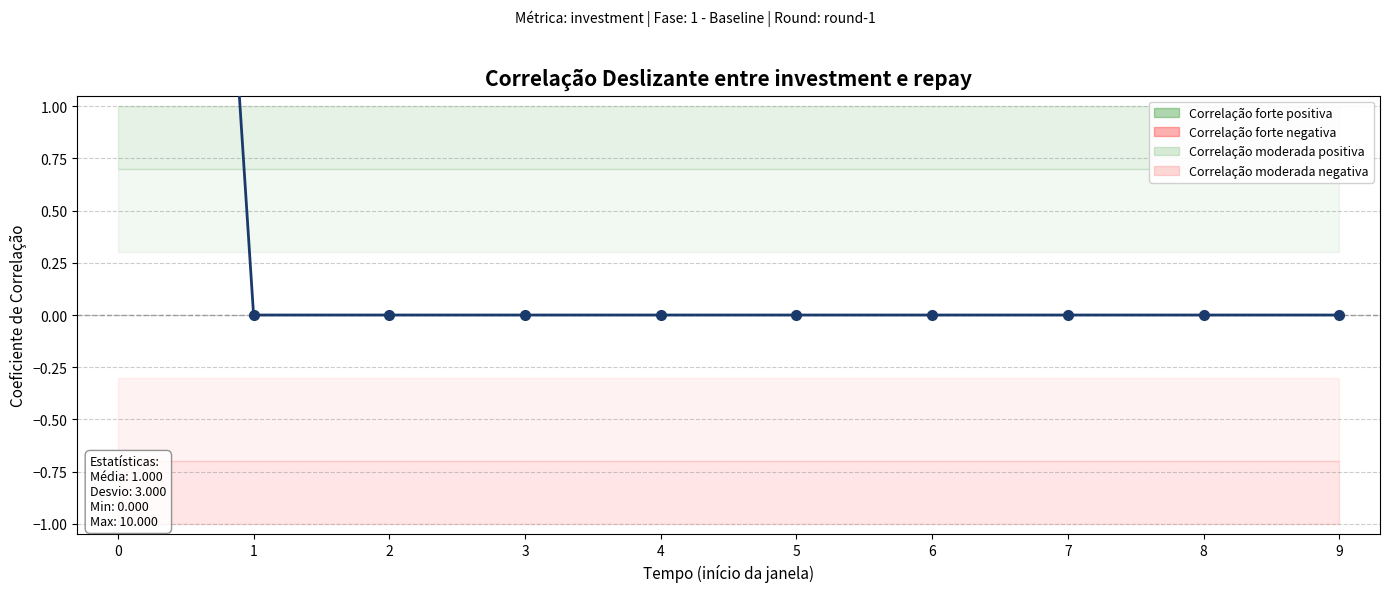

The value at 3 is 3. True or false?

False